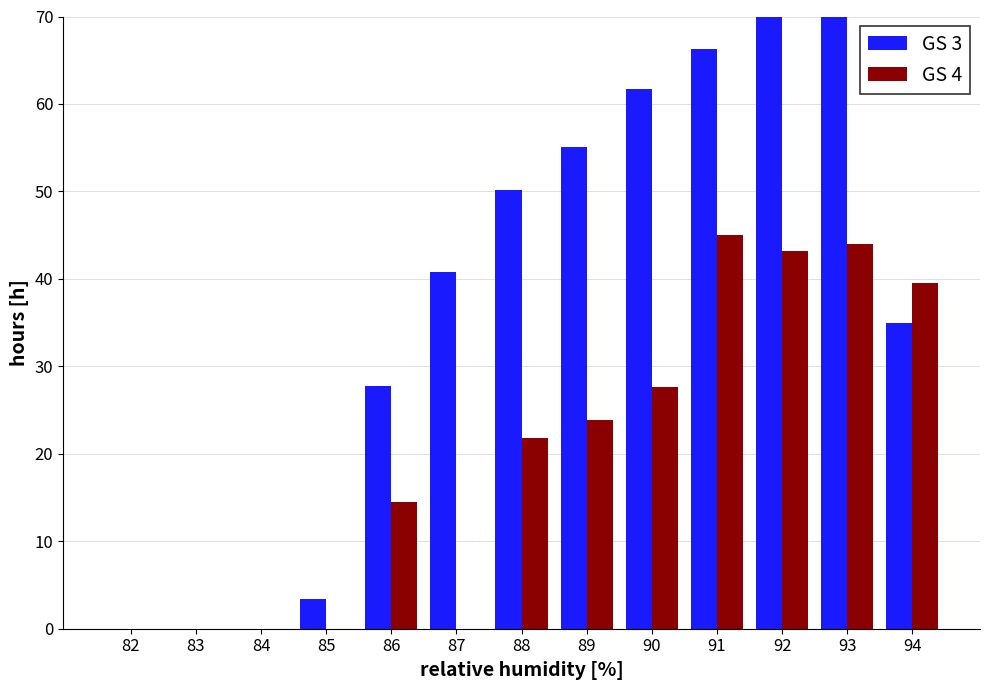

What is the total value across all series at 87?

40.8